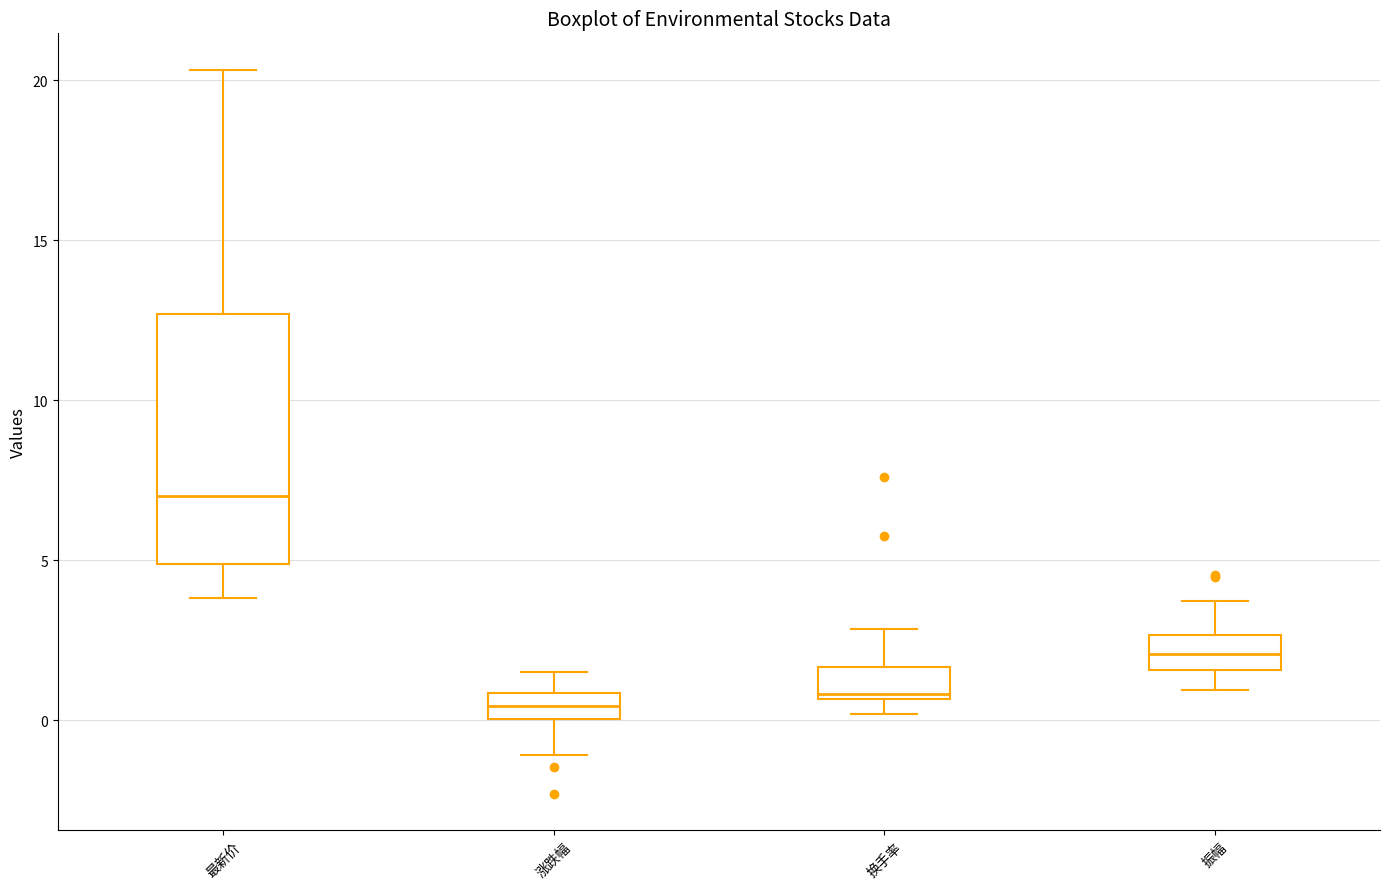

Reading left to right, read every box against the y-axis: the position of its median line, the range the box covers, and the ends of its whiskers. The values are not printed on the chart, so give them approximately, as read against the axis.

最新价: median 7.0, box 5.0 to 12.5, whiskers 4.0 to 20.5
涨跌幅: median 0.5, box 0.0 to 1.0, whiskers -1.0 to 1.5
换手率: median 1.0, box 0.5 to 1.5, whiskers 0.0 to 3.0
振幅: median 2.0, box 1.5 to 2.5, whiskers 1.0 to 3.5